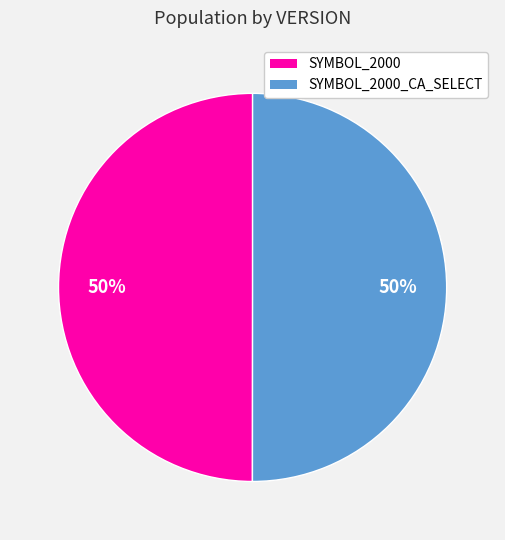

To the nearest percent, what is the average slice percentage?

50%